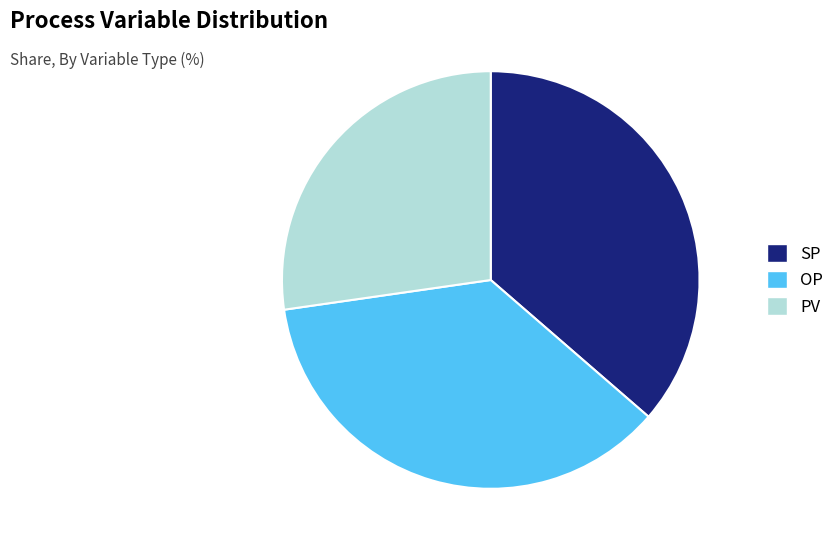

Which category has the smallest portion of the pie?

PV